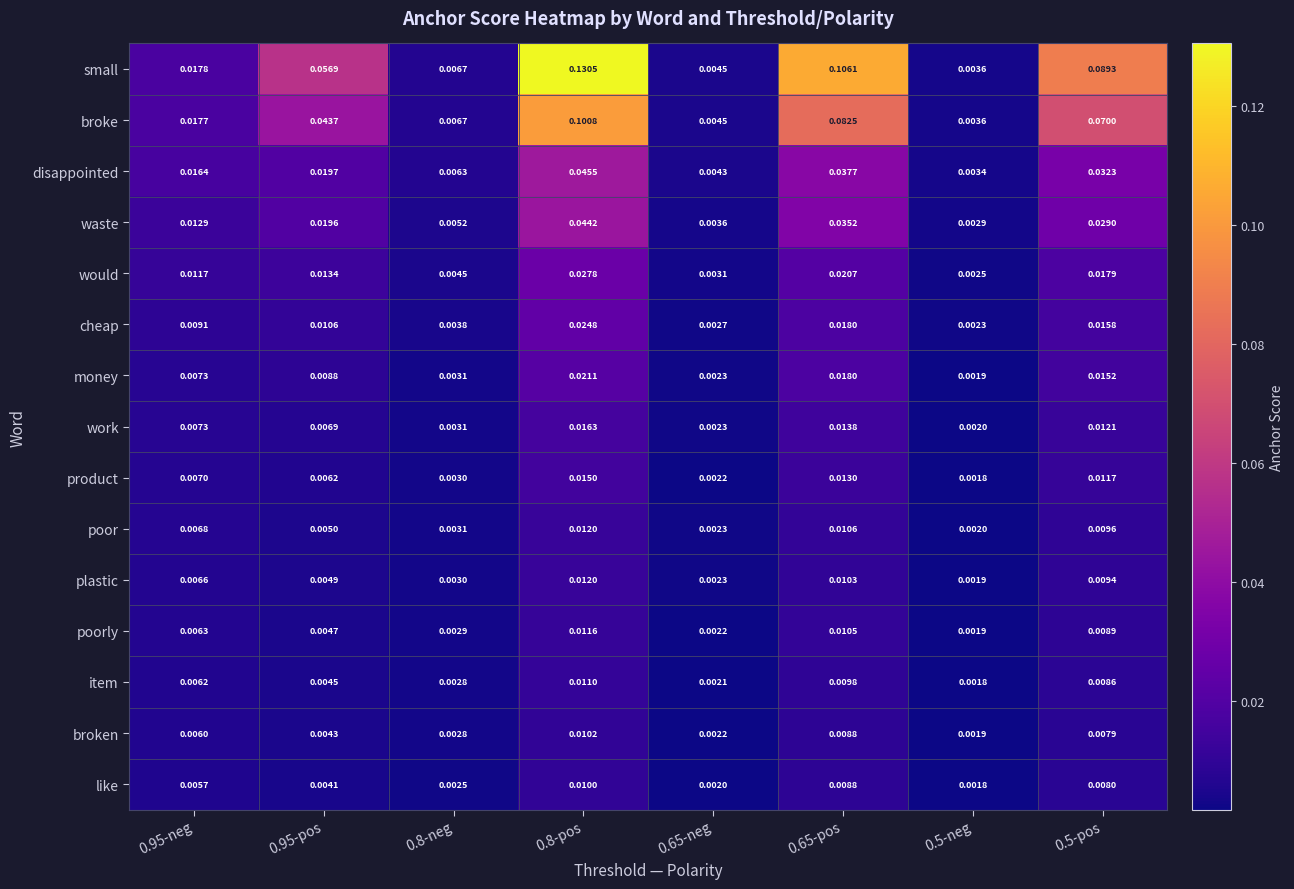

Which series has the widest spread of values?

small